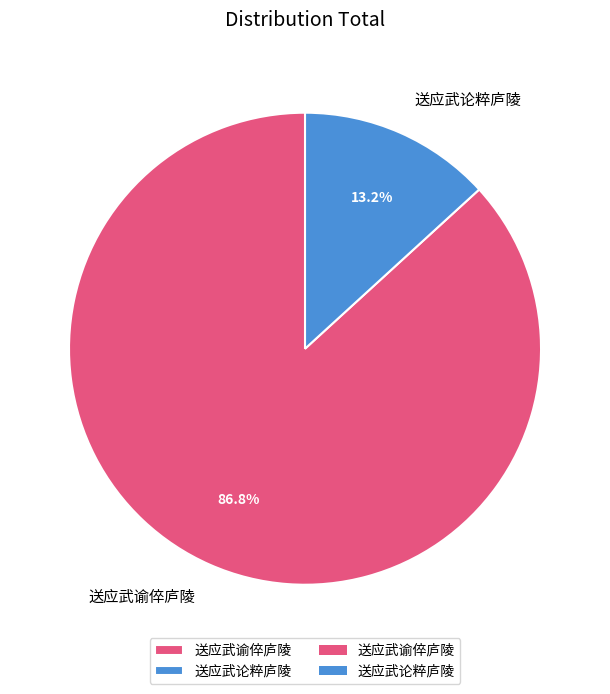

Between 送应武论粹庐陵 and 送应武谕倅庐陵, which is larger?

送应武谕倅庐陵